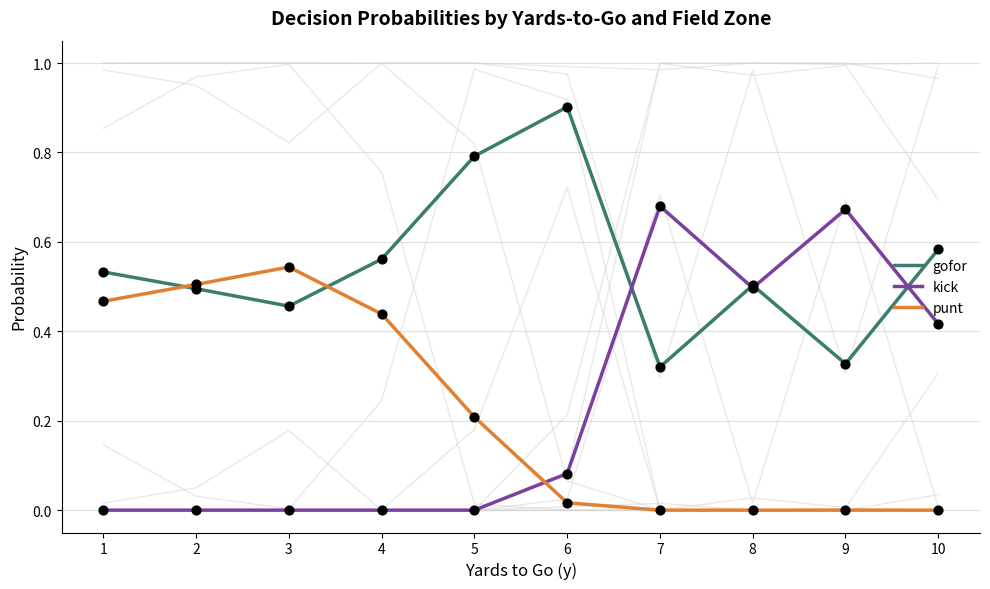

Which series has the widest spread of Y values?

kick